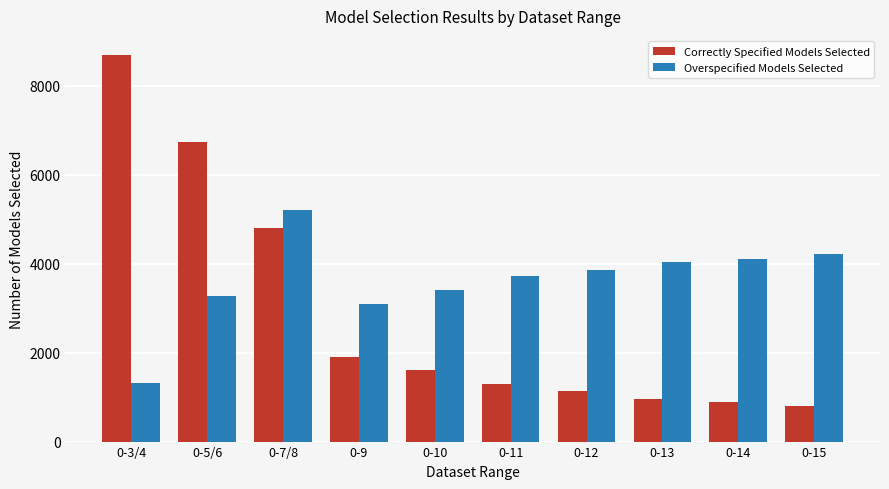

Which category has the highest value across all series?

0-3/4